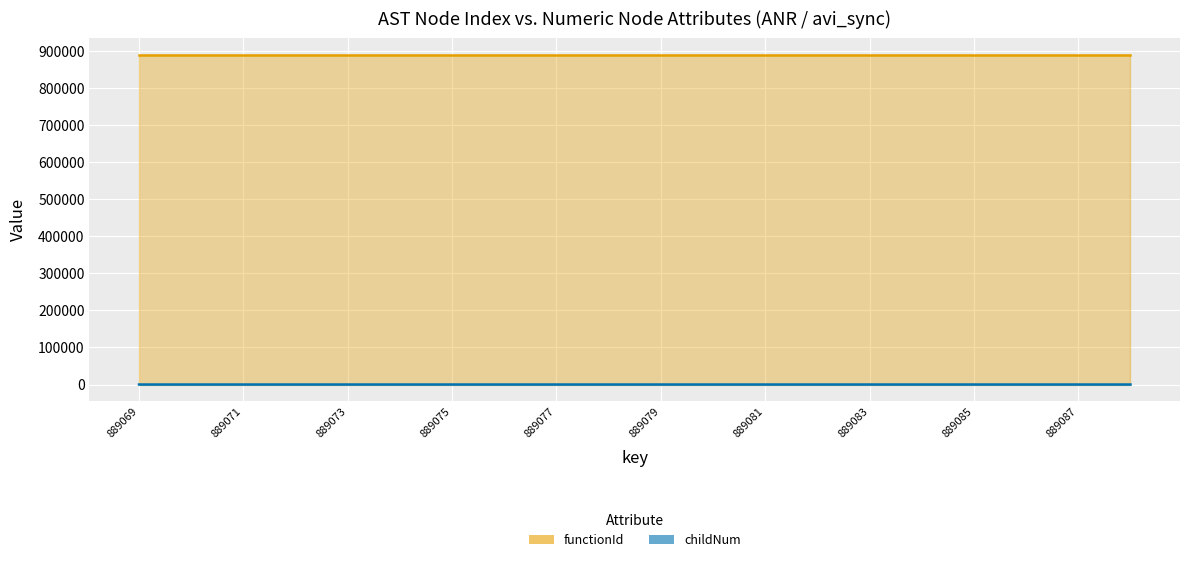

Which has a higher value, 14 or 17?

14